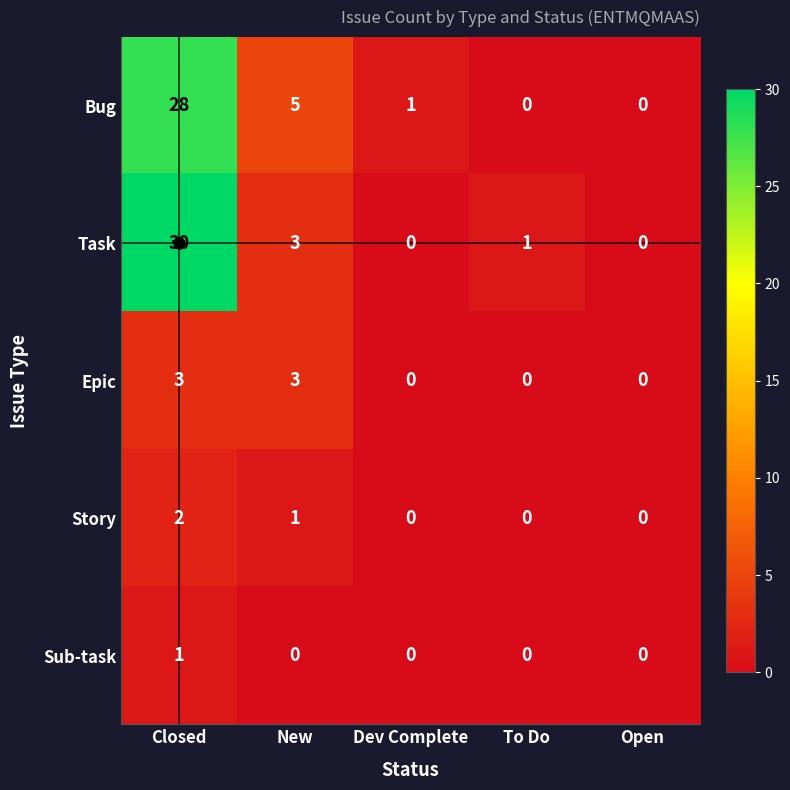

What is the sum of all Bug values?

34